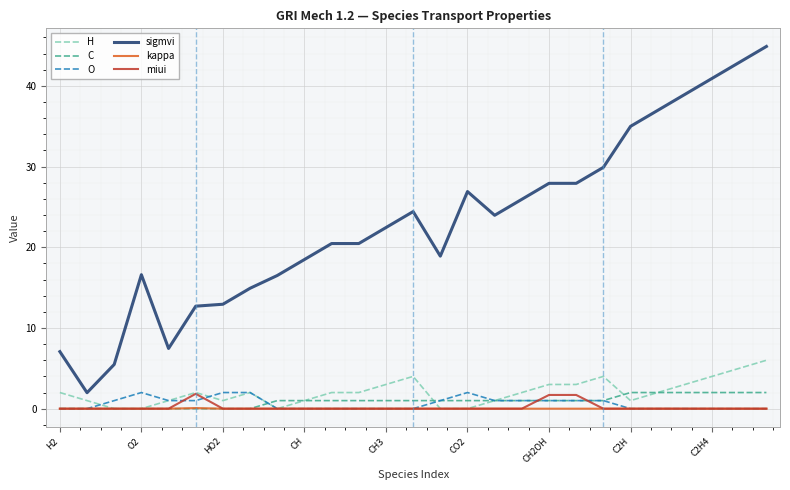

True or false: kappa and sigmvi cross at least once.

False